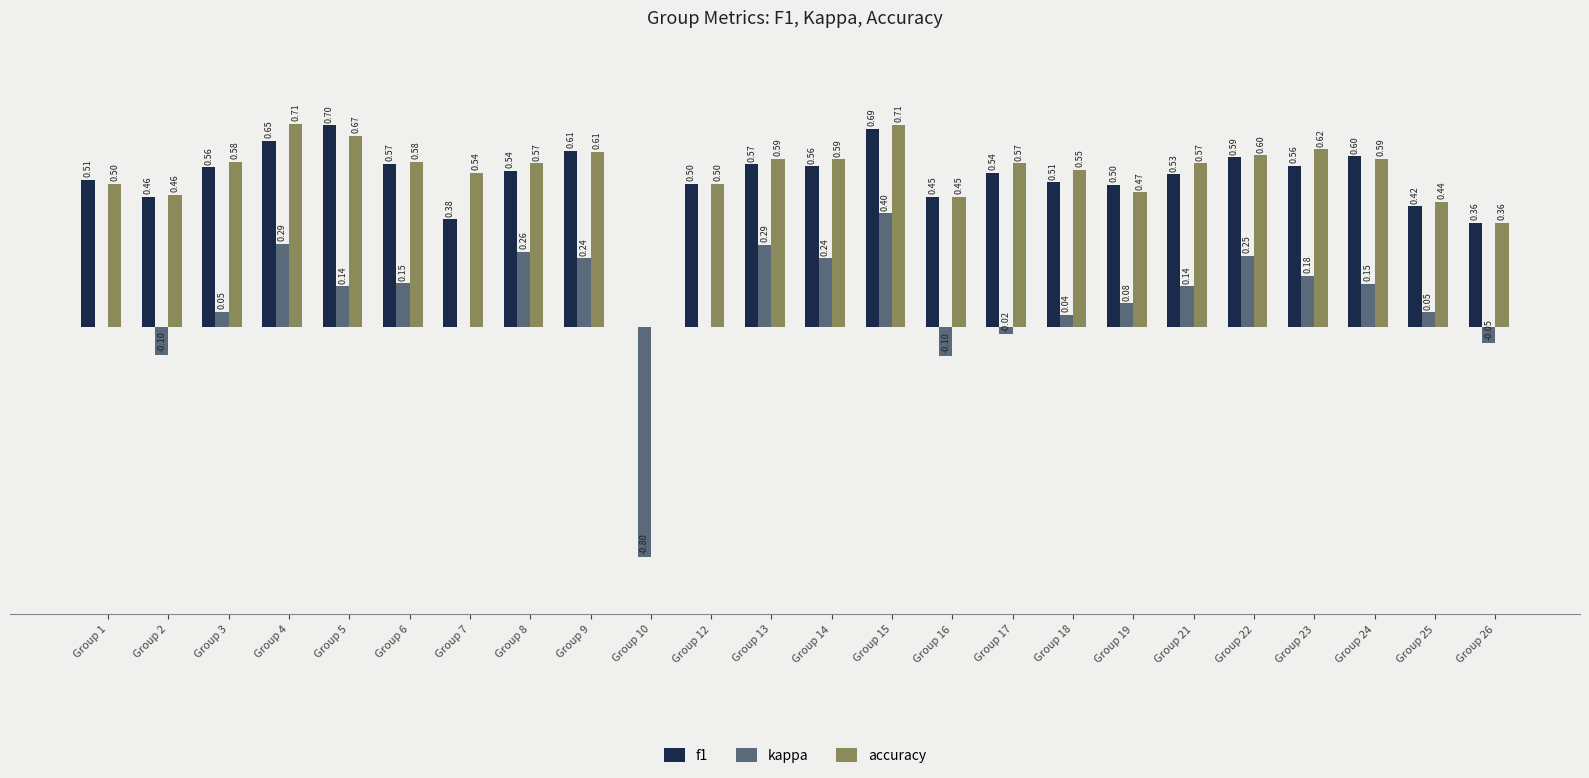

Which series has the largest total across all categories?

accuracy